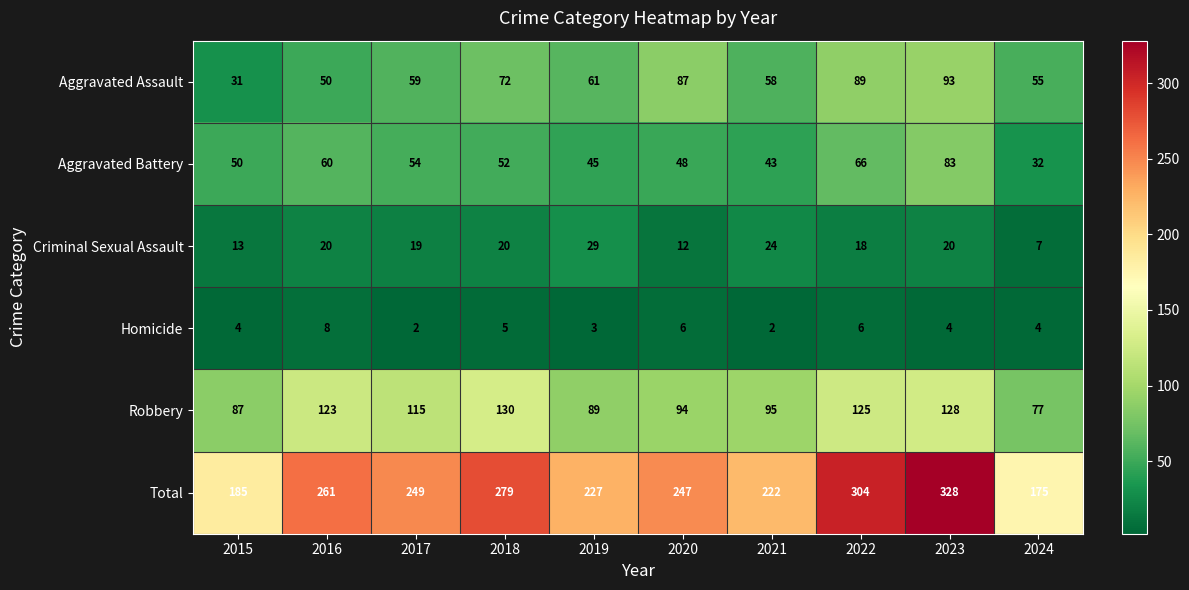

Which label corresponds to the largest value in the chart?

2023